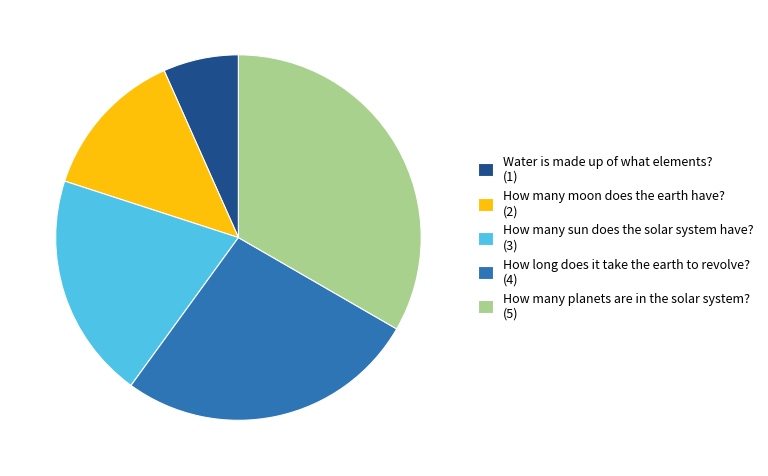

Between How many sun does the solar system have? and How many moon does the earth have?, which is larger?

How many sun does the solar system have?